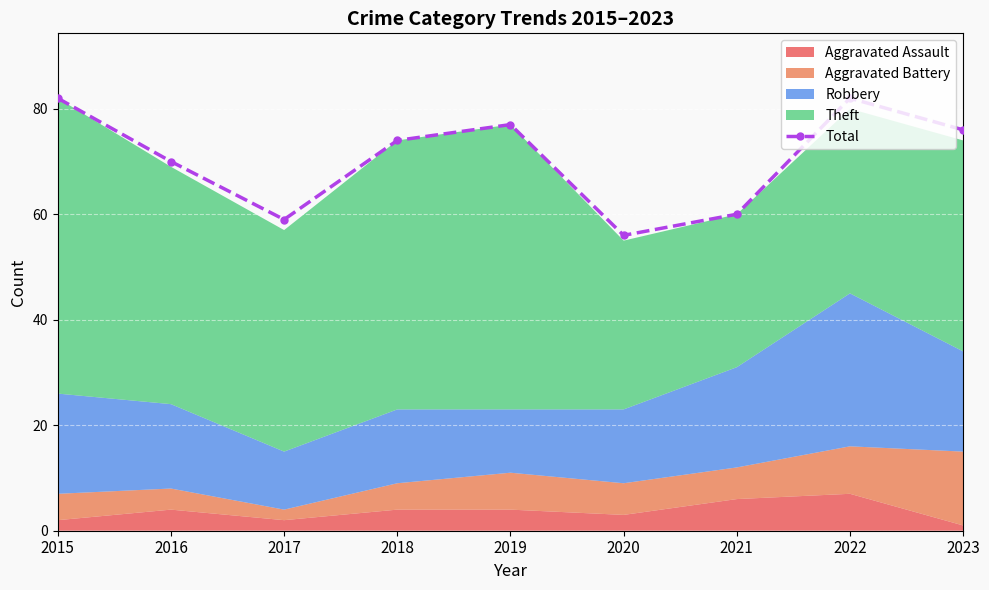

True or false: the data shows 82 at 2015.

True